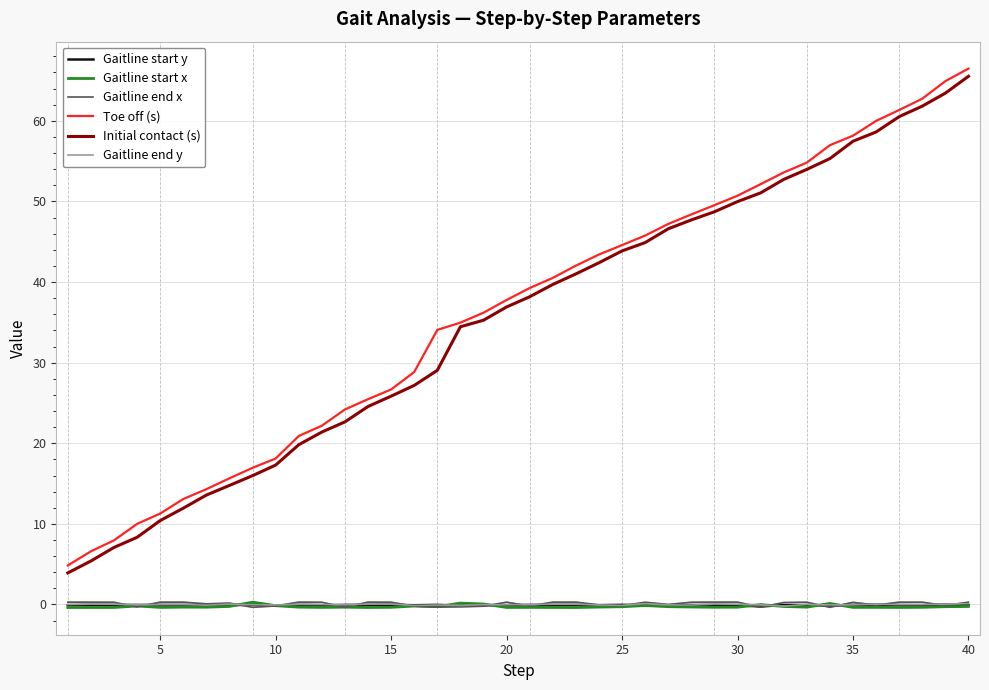

How many values in Gaitline start x are below zero?

36